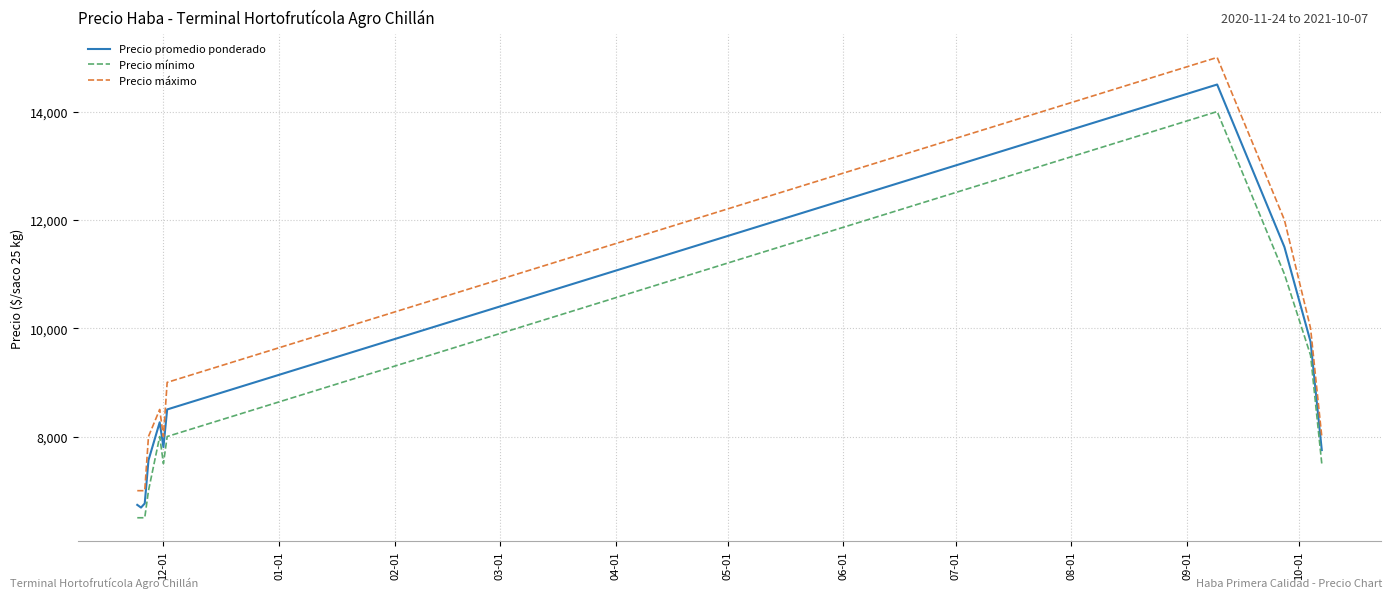

What is the difference between the maximum and minimum values in the Precio promedio ponderado series?

7812